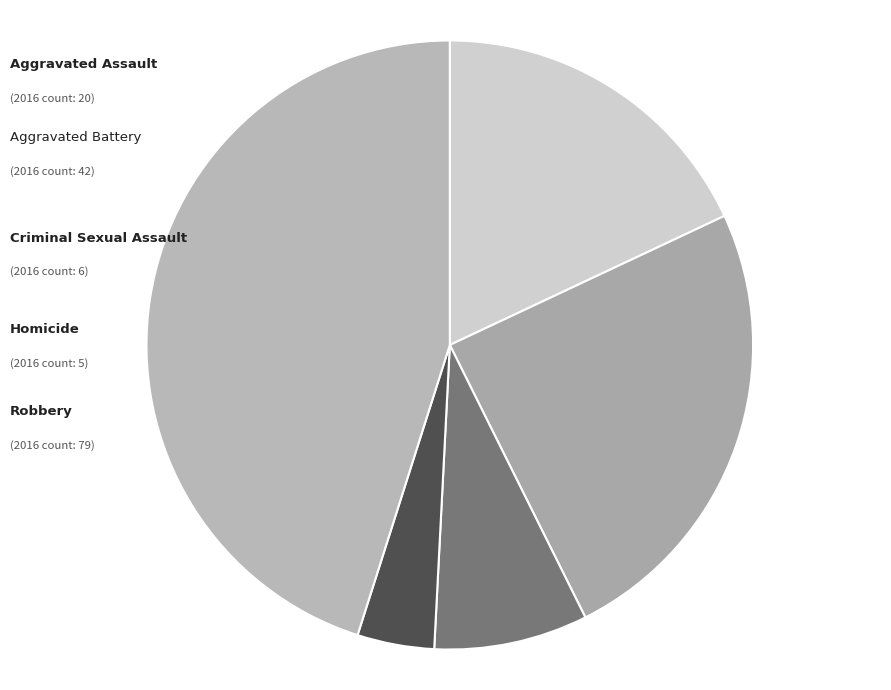

What is the change in value from Aggravated Battery to Criminal Sexual Assault?

-20